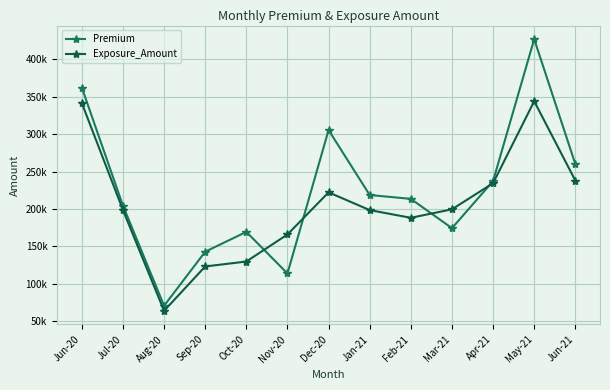

Which series changed the most between Sep-20 and Jun-21?

Premium